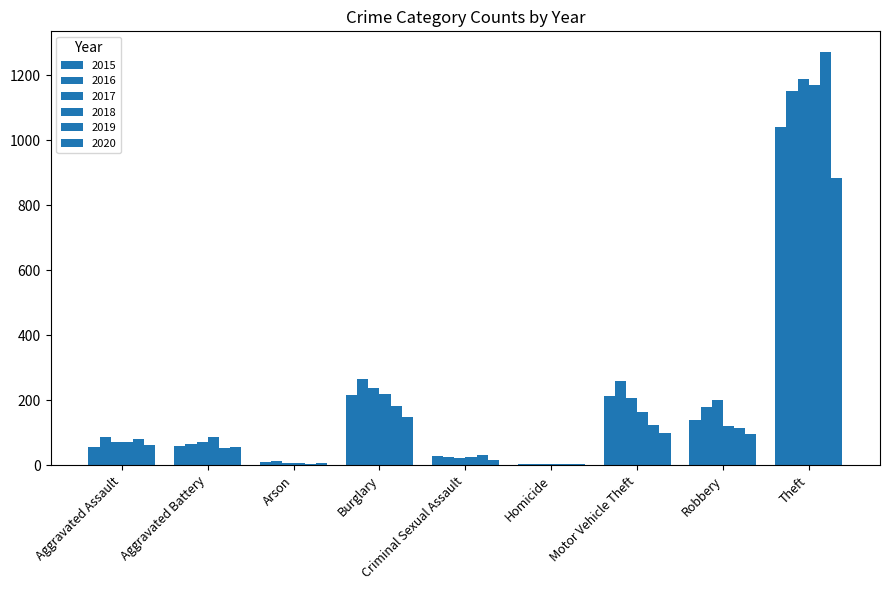

What is the label of the 7th bar from the left?

Motor Vehicle Theft